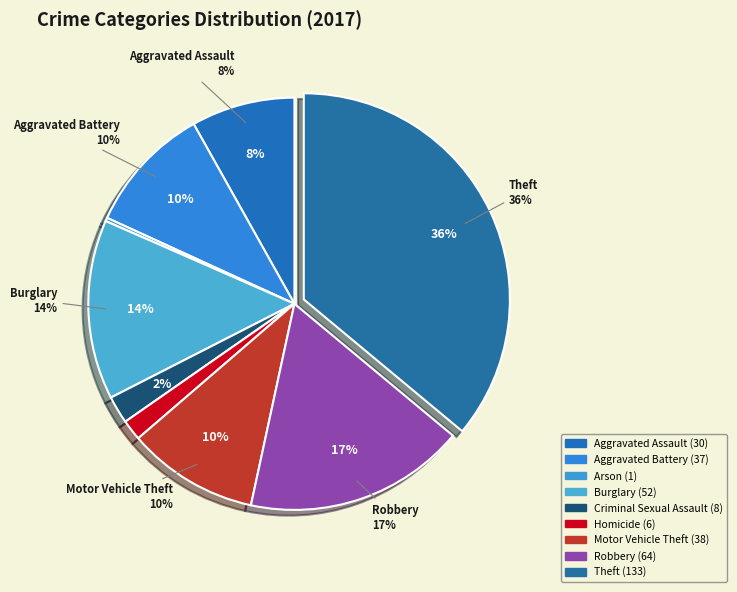

To the nearest percent, what is the difference between the Criminal Sexual Assault and Robbery slice percentages?

15%